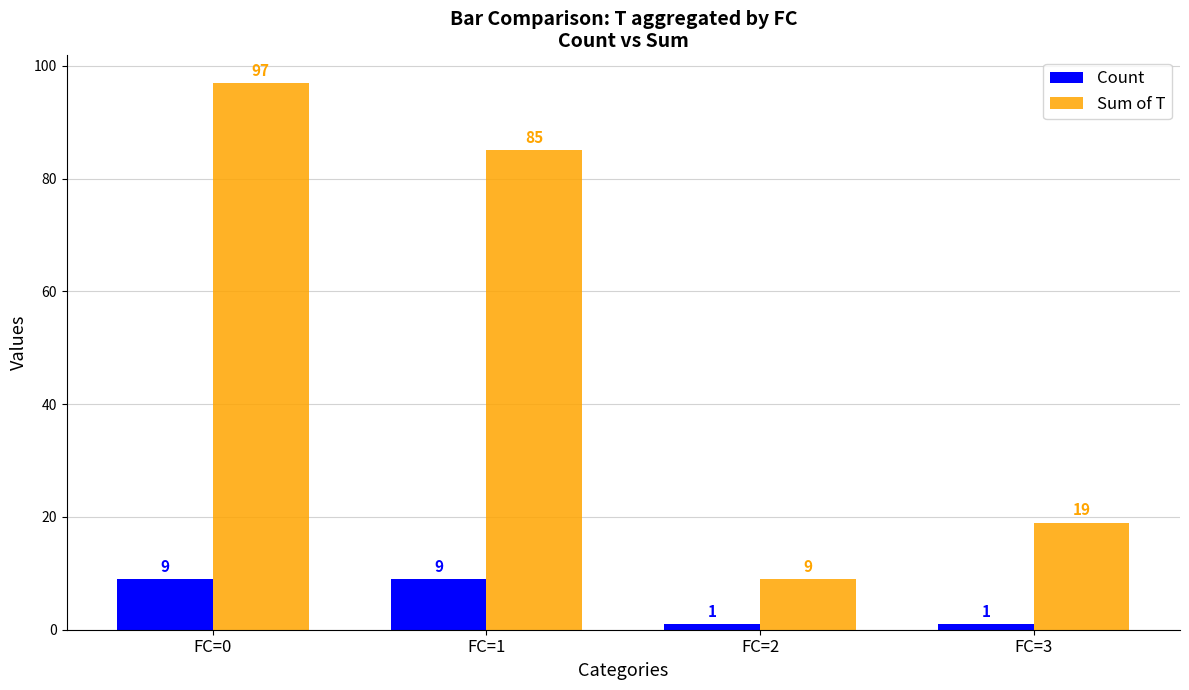

What is the difference between the highest and lowest values at FC=0?

88